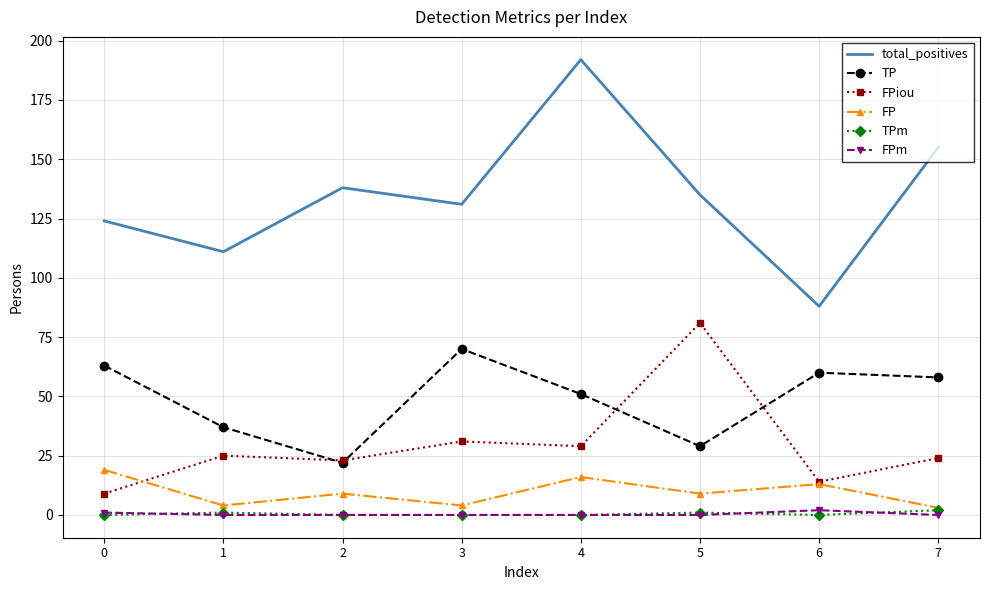

What is the maximum value shown in the chart?

192